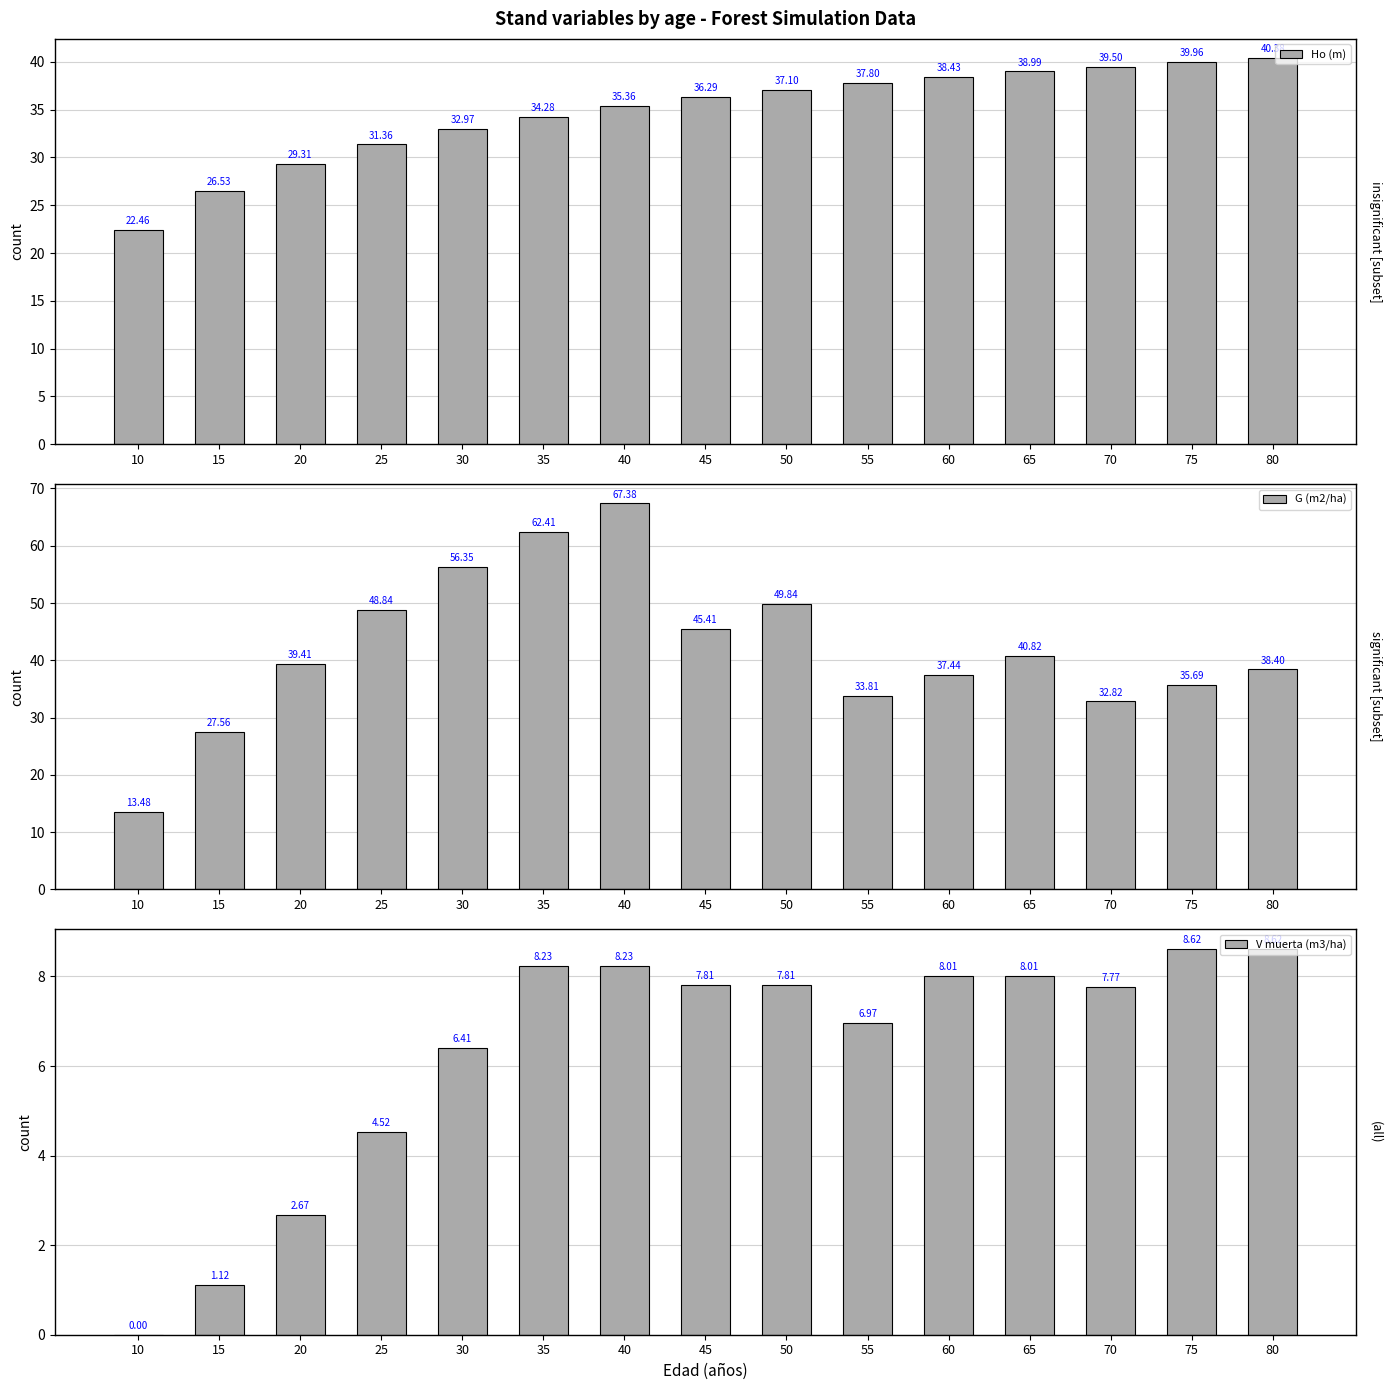

What is the lowest value of the Ho (m) series?

22.5